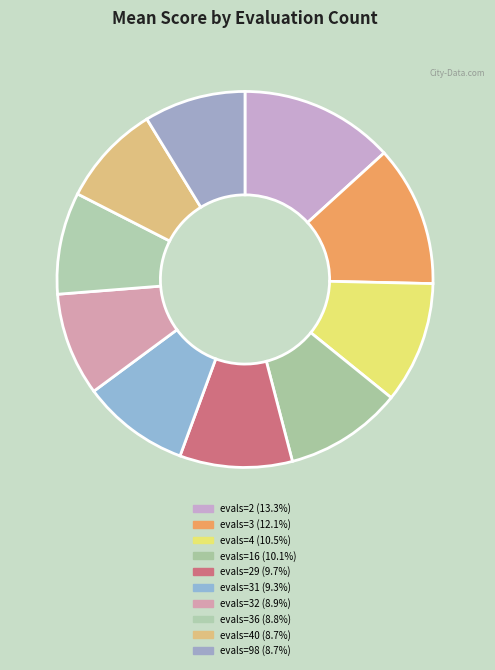

How many segments does this pie chart have?

10